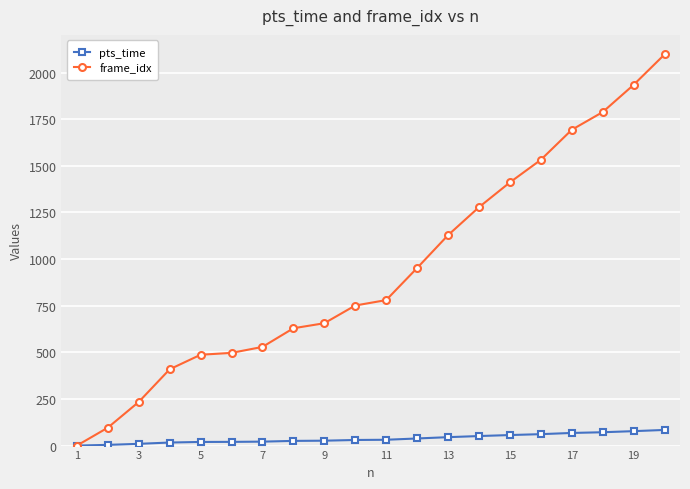

True or false: frame_idx has more than 1 interior local peaks.

False